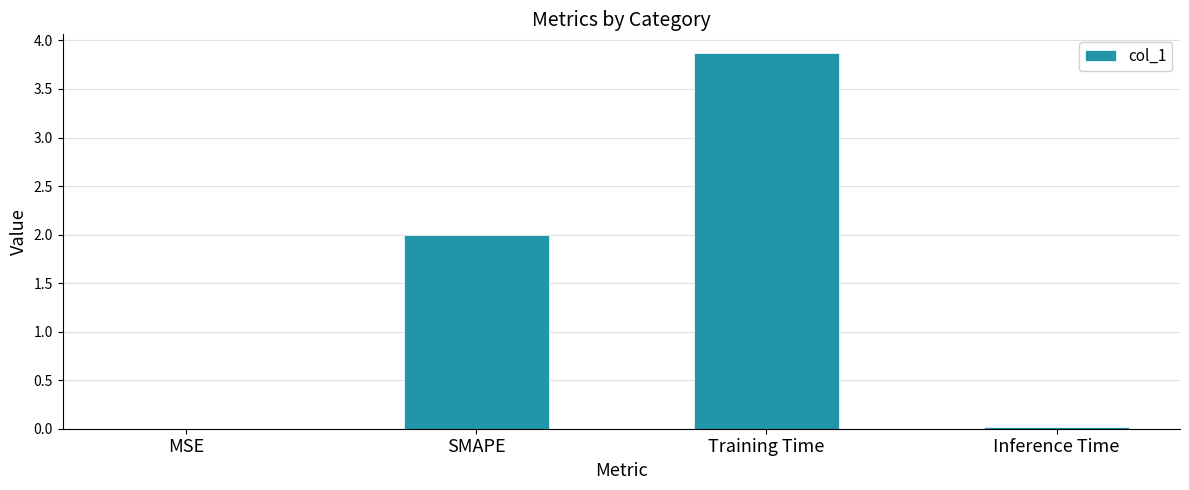

What is the maximum value shown in the chart?

3.9